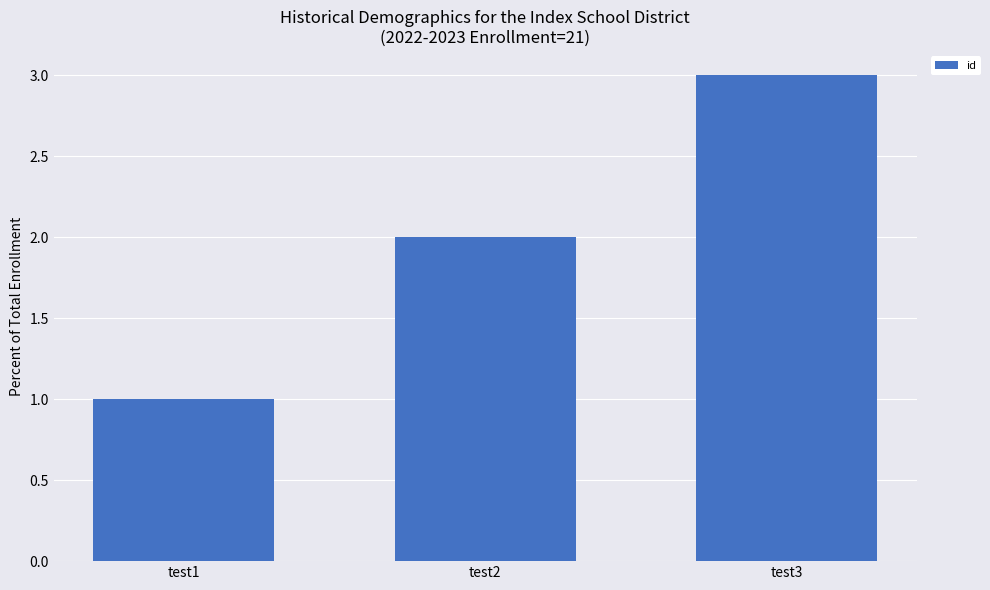

What value does the data have at test1?

1